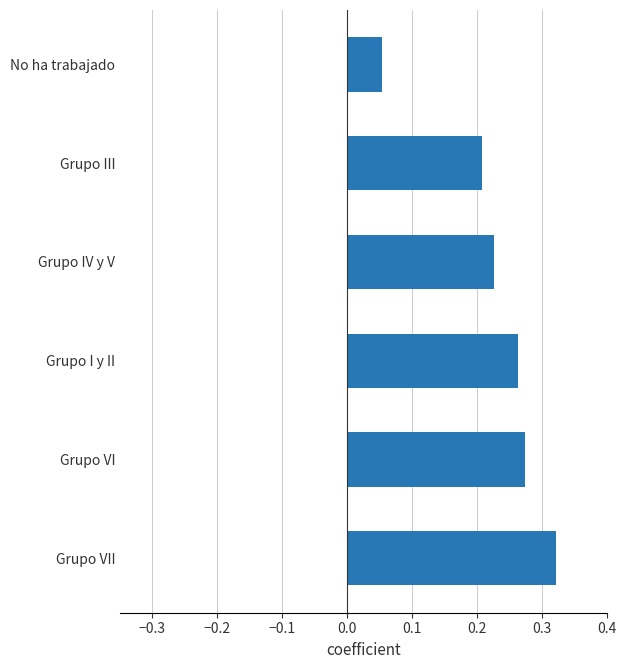

Rank the categories by value from lowest to highest.

No ha trabajado, Grupo III, Grupo IV y V, Grupo I y II, Grupo VI, Grupo VII